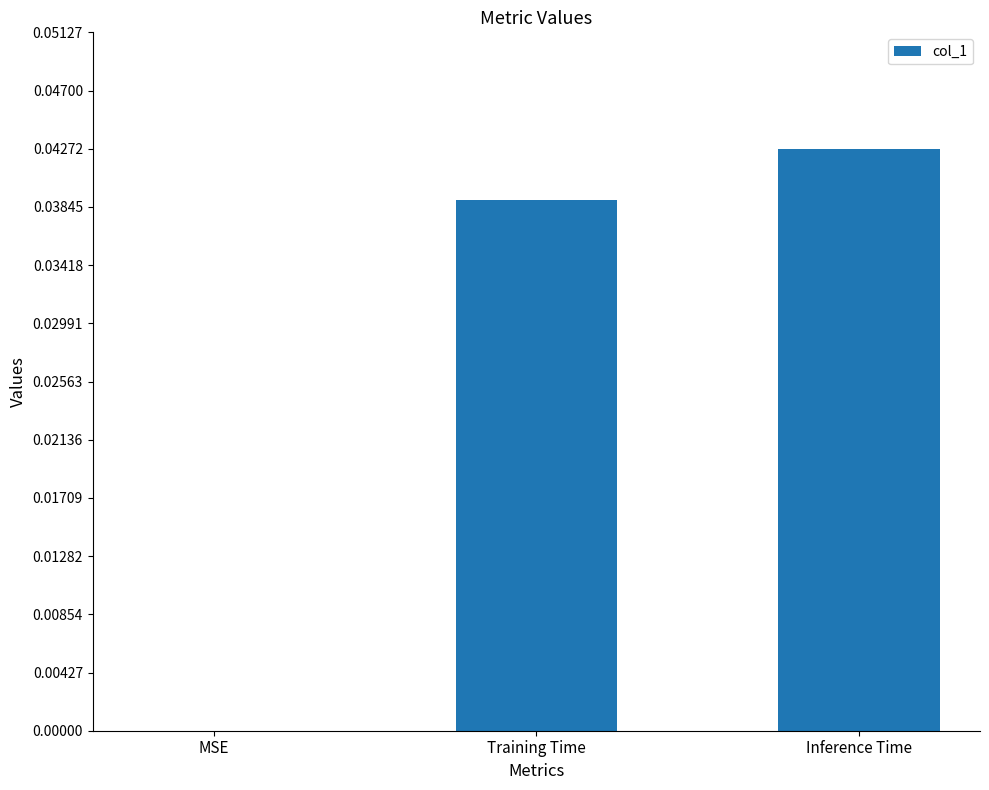

The value at MSE is 0.0. True or false?

True